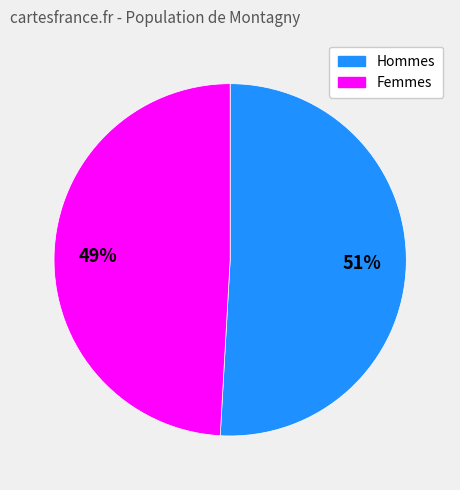

What is the smallest slice in the pie chart?

Femmes